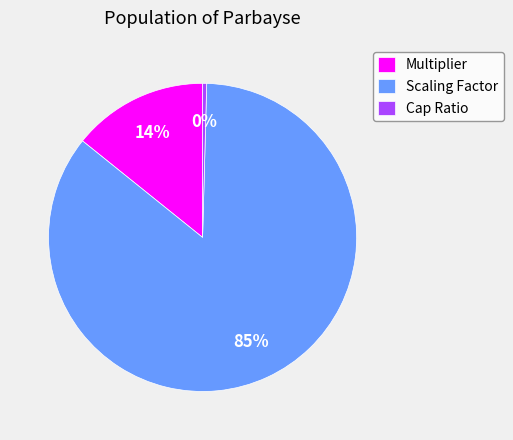

What is the smallest slice in the pie chart?

Cap Ratio